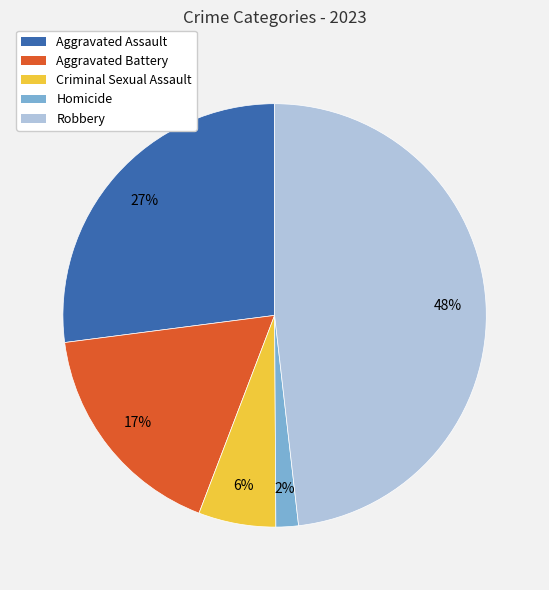

Which has a higher value, Aggravated Battery or Robbery?

Robbery